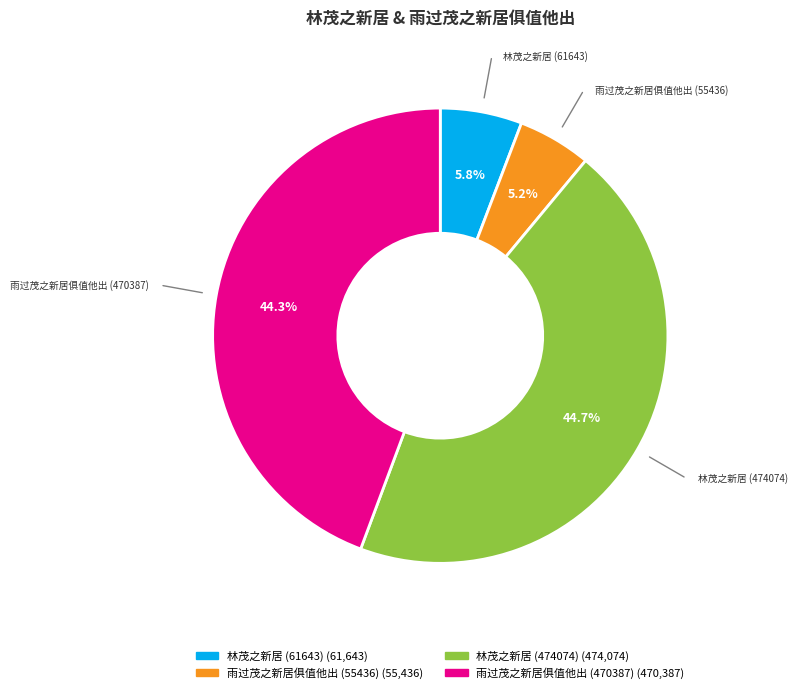

Count the number of slices in the pie.

4